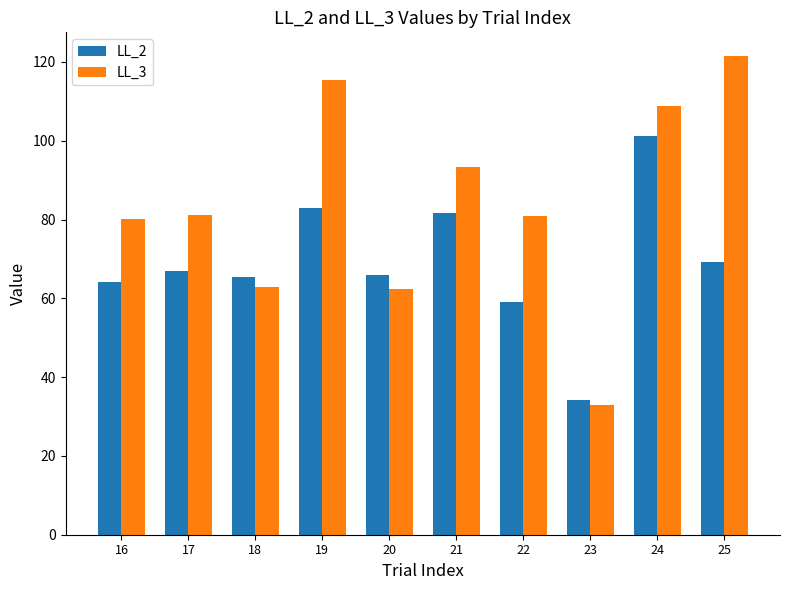

Which series has the widest spread of values?

LL_3